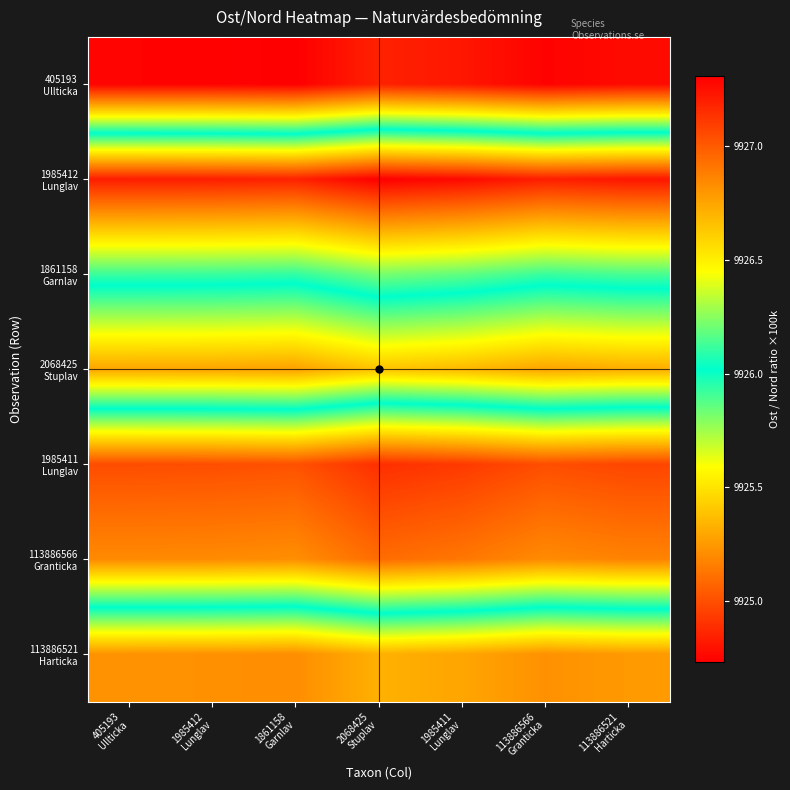

List the series in order of their peak value, lowest first.

405193 Ullticka, 113886521 Harticka, 2068425 Stuplav, 1861158 Garnlav, 113886566 Granticka, 1985411 Lunglav, 1985412 Lunglav